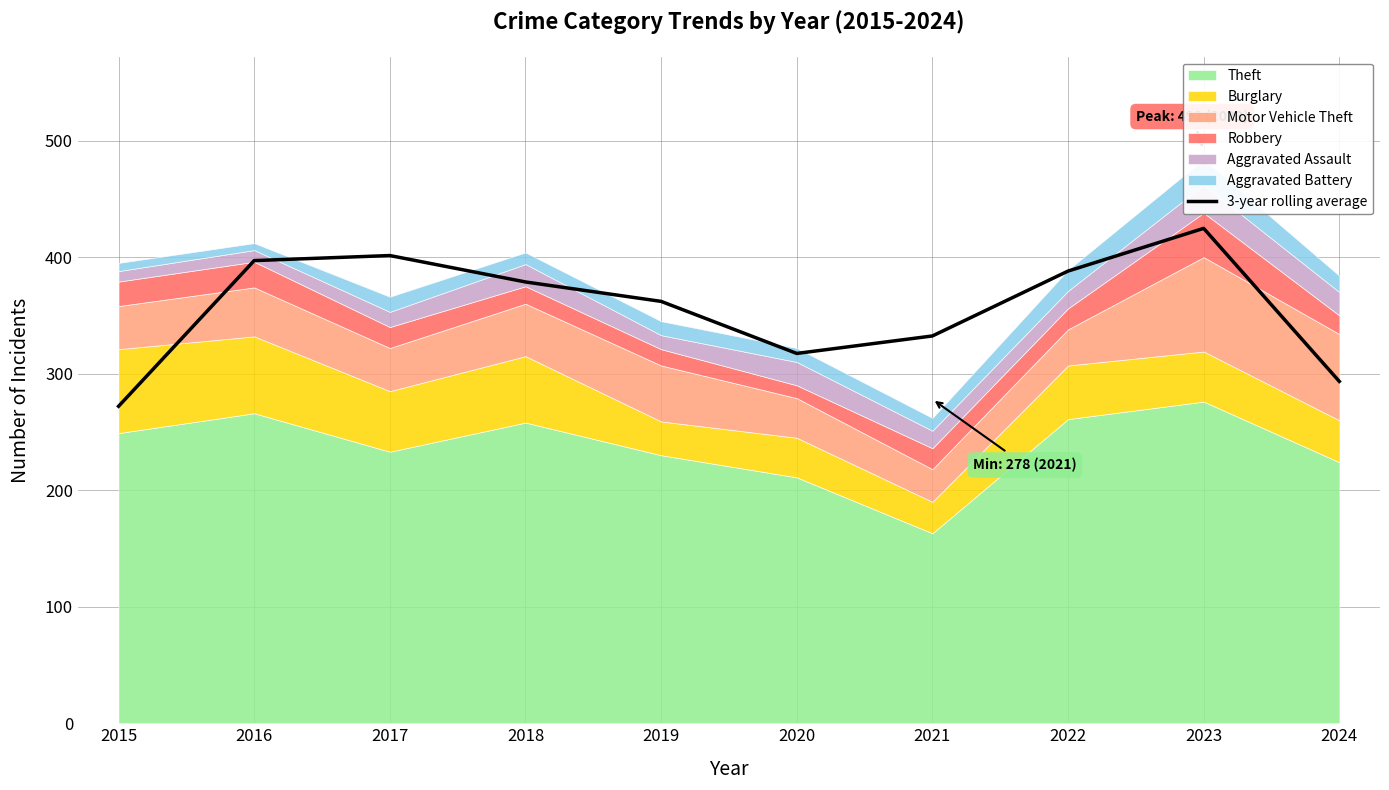

Reading right to left, extract all data points from this chart.

2024=293.3	2023=424.7	2022=388.0	2021=332.3	2020=317.3	2019=362.0	2018=378.7	2017=401.3	2016=397.0	2015=272.0